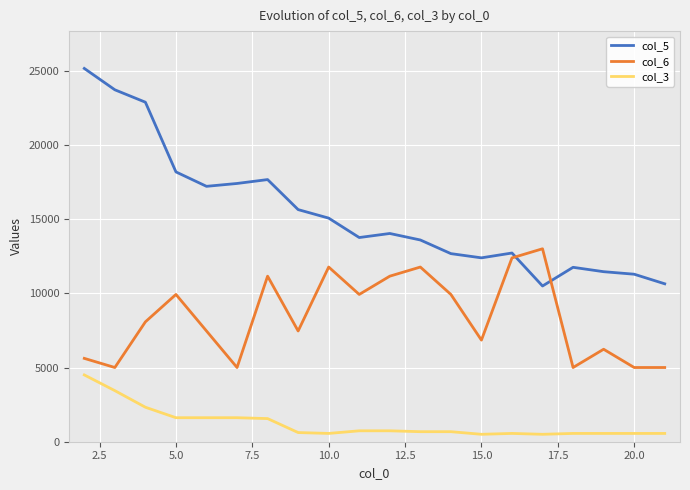

What is the average value of the col_5 series?

15383.4